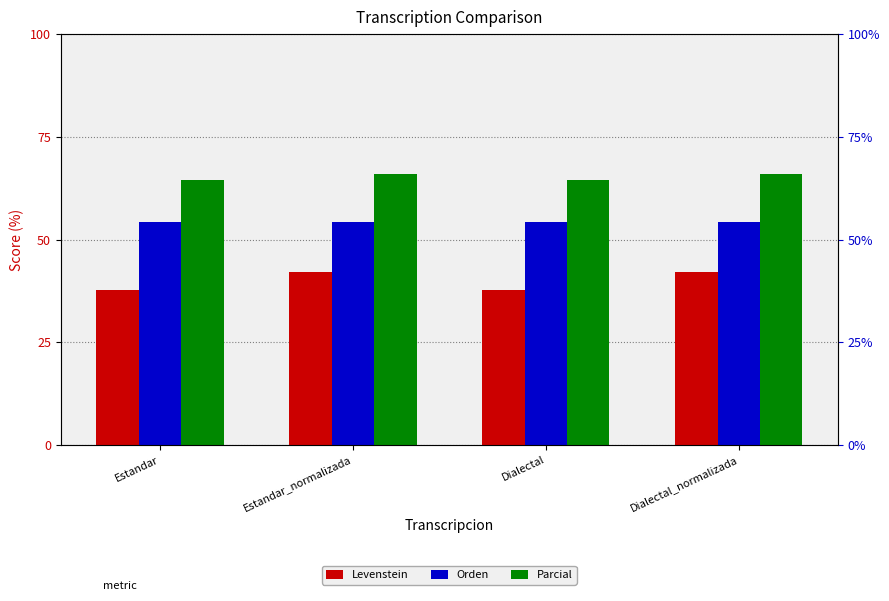

What position from the right is Estandar_normalizada?

3